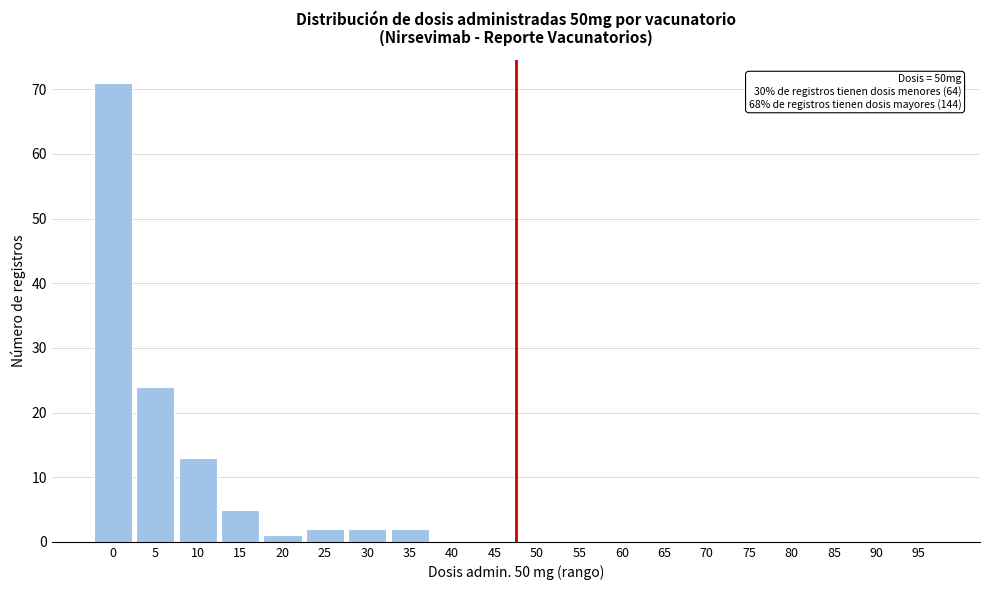

Reading left to right, extract all data points from this chart.

0=71	5=24	10=13	15=5	20=1	25=2	30=2	35=2	40=0	45=0	50=0	55=0	60=0	65=0	70=0	75=0	80=0	85=0	90=0	95=0